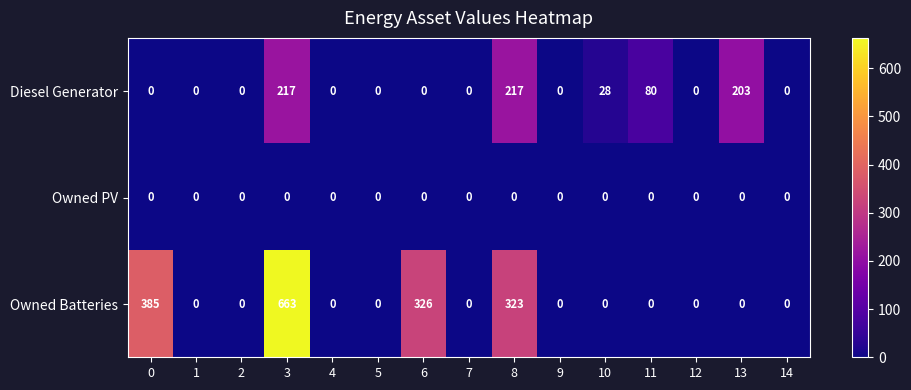

At how many categories does at least one series exceed 291?

4